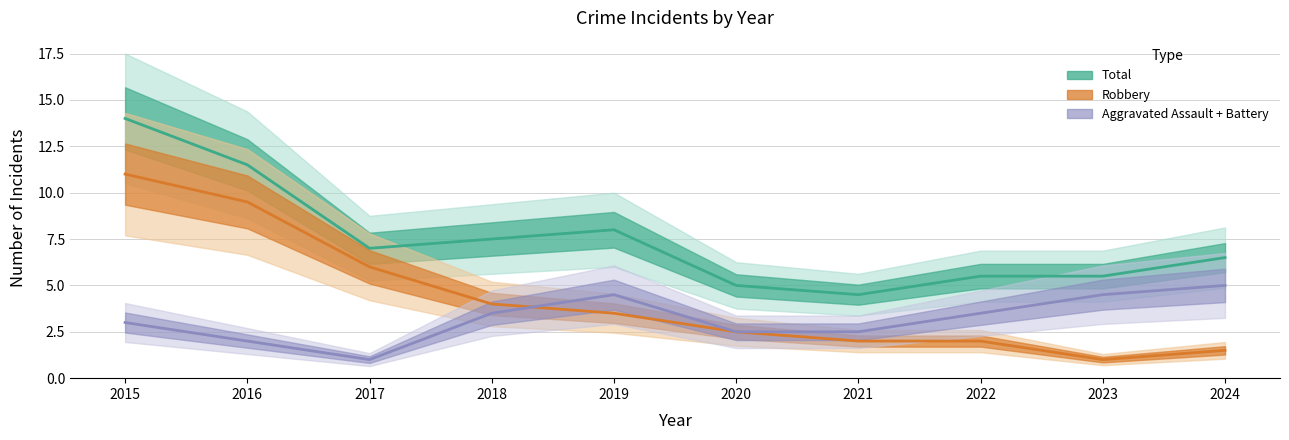

Where is the first local minimum for Robbery?

2023